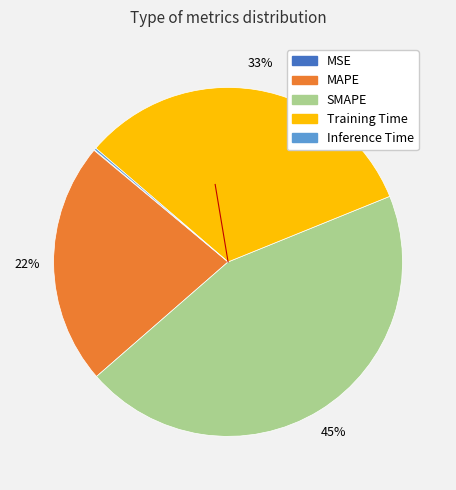

Is there any slice that represents more than half of the pie?

No